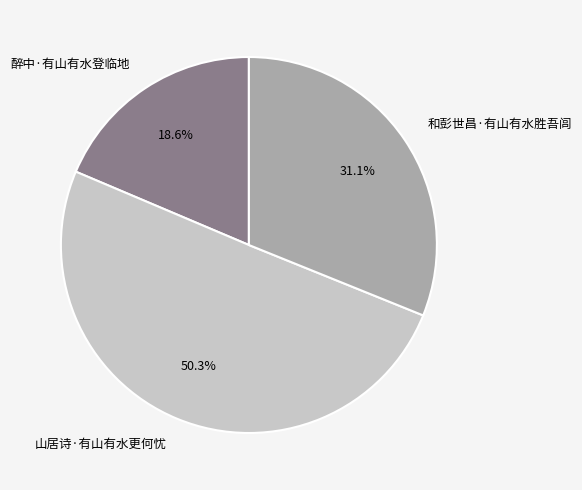

Is the sum of 醉中·有山有水登临地 and 山居诗·有山有水更何忧 greater than half?

Yes